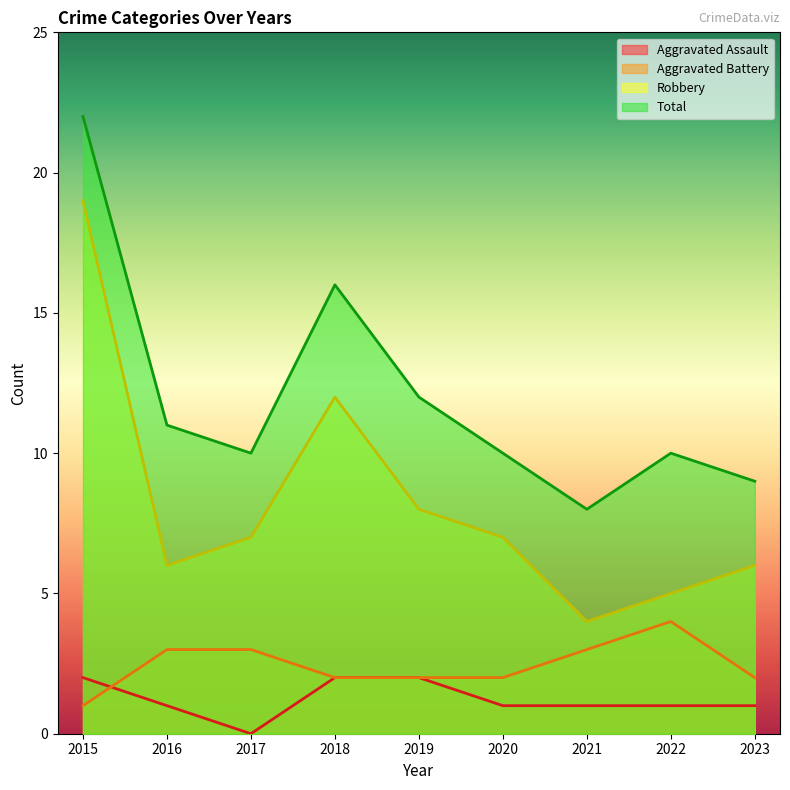

True or false: Robbery and Aggravated Battery cross at least once.

False